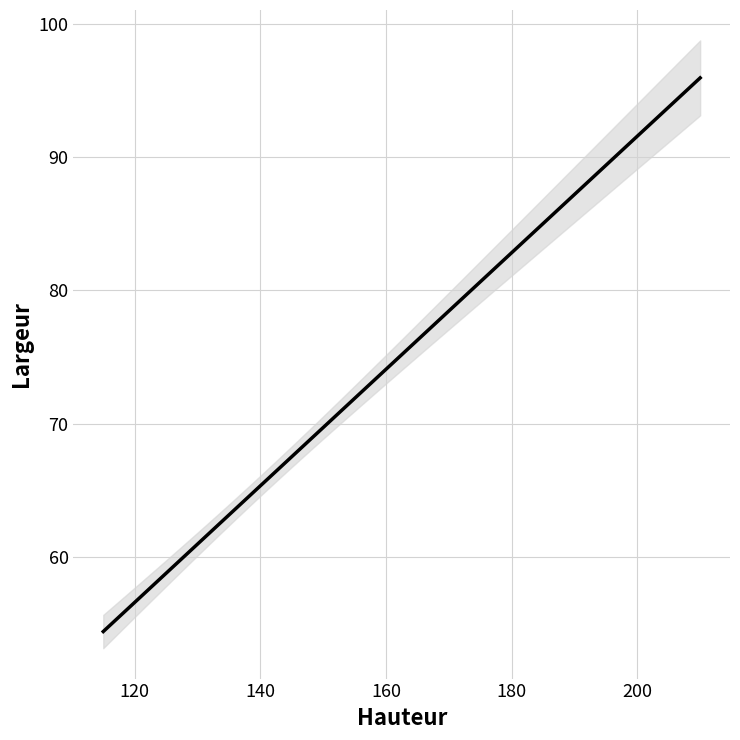

What is the approximate value at 142, to the nearest 10?

70